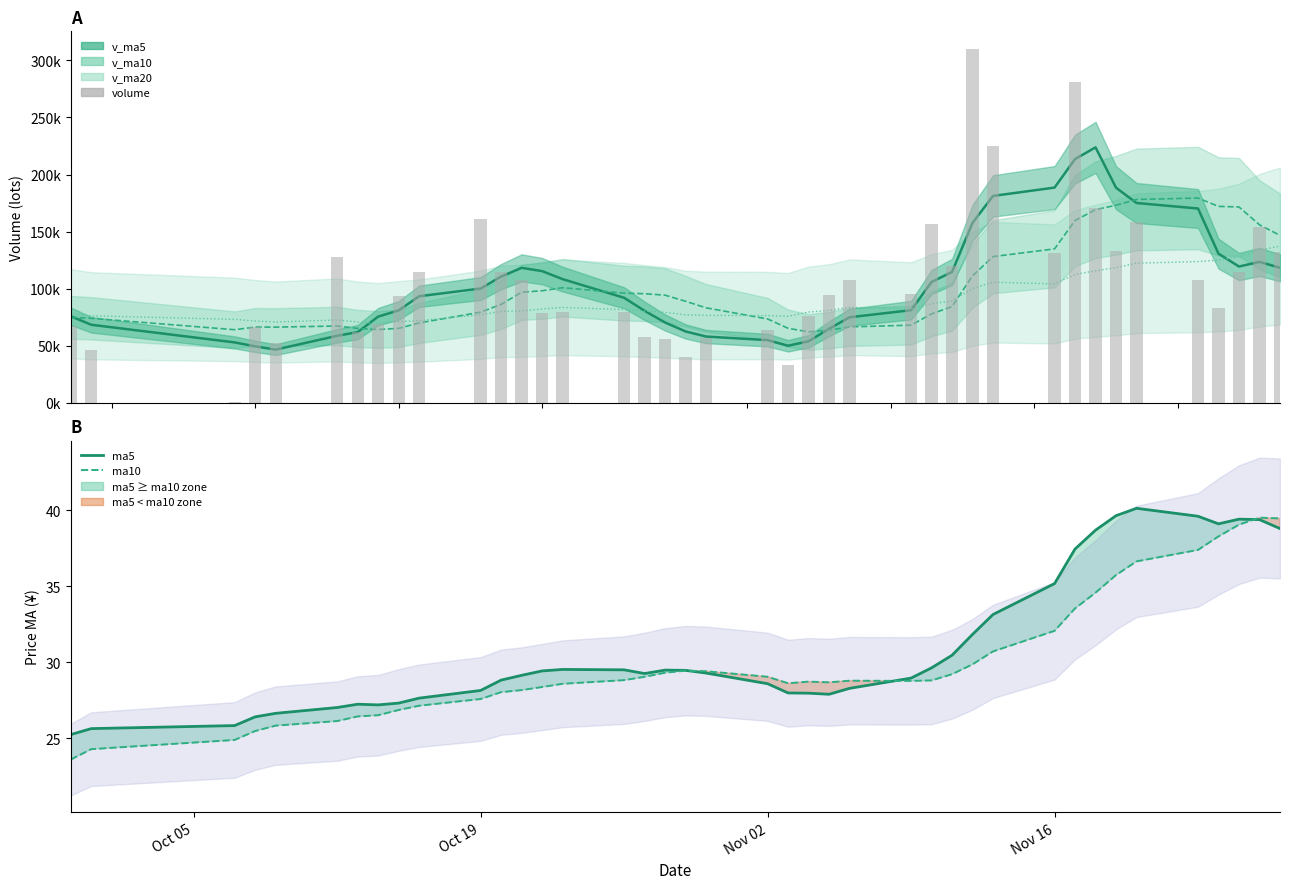

What are all the series names shown in the legend?

v_ma5, v_ma10, v_ma20, volume, ma5, ma10